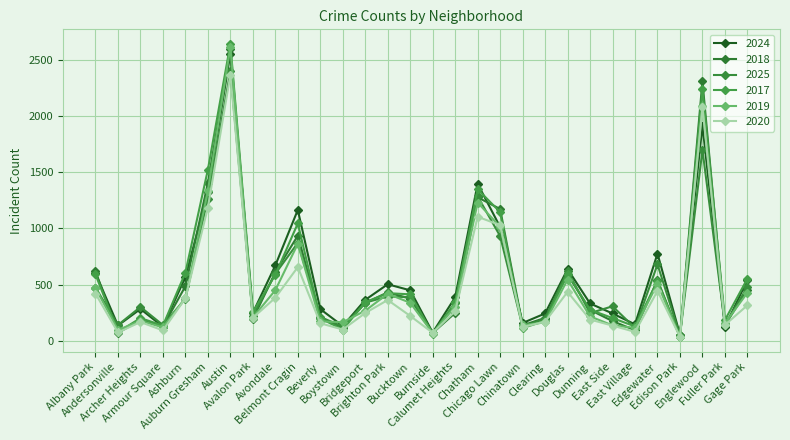

Count the number of categories in the chart.

30